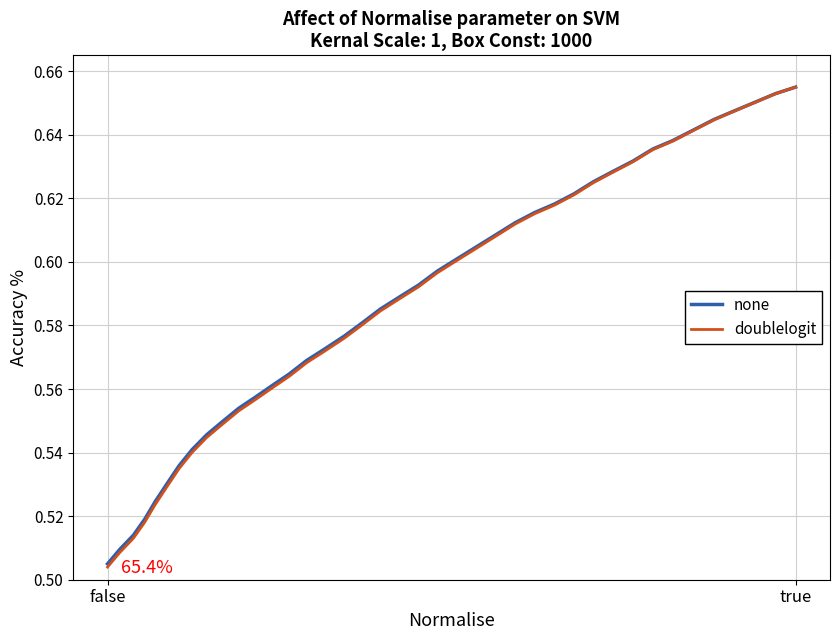

Which series has the widest spread of values?

doublelogit